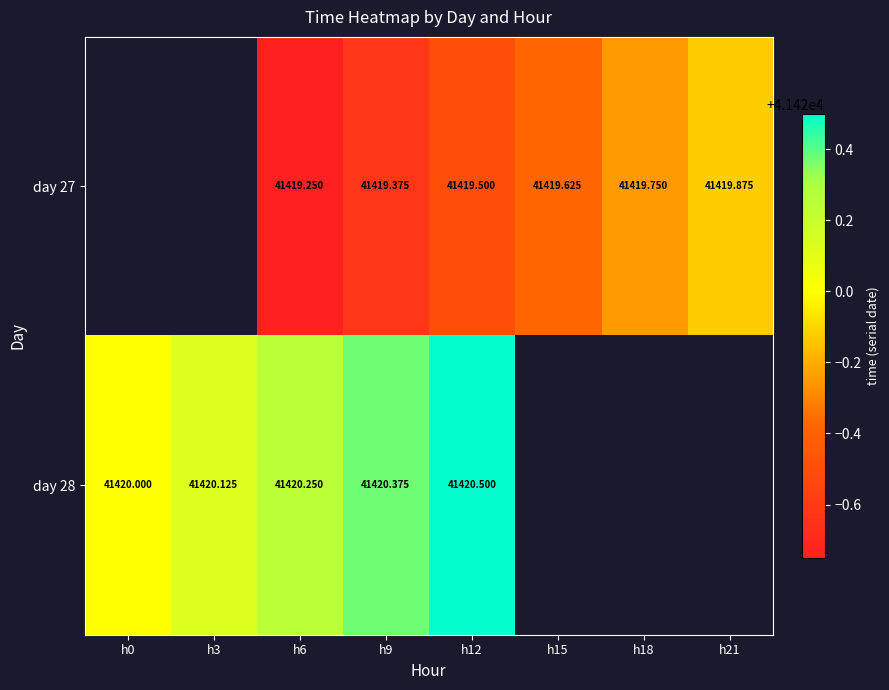

Is the value of day 28 at h6 greater than the value of day 27 at h9?

Yes